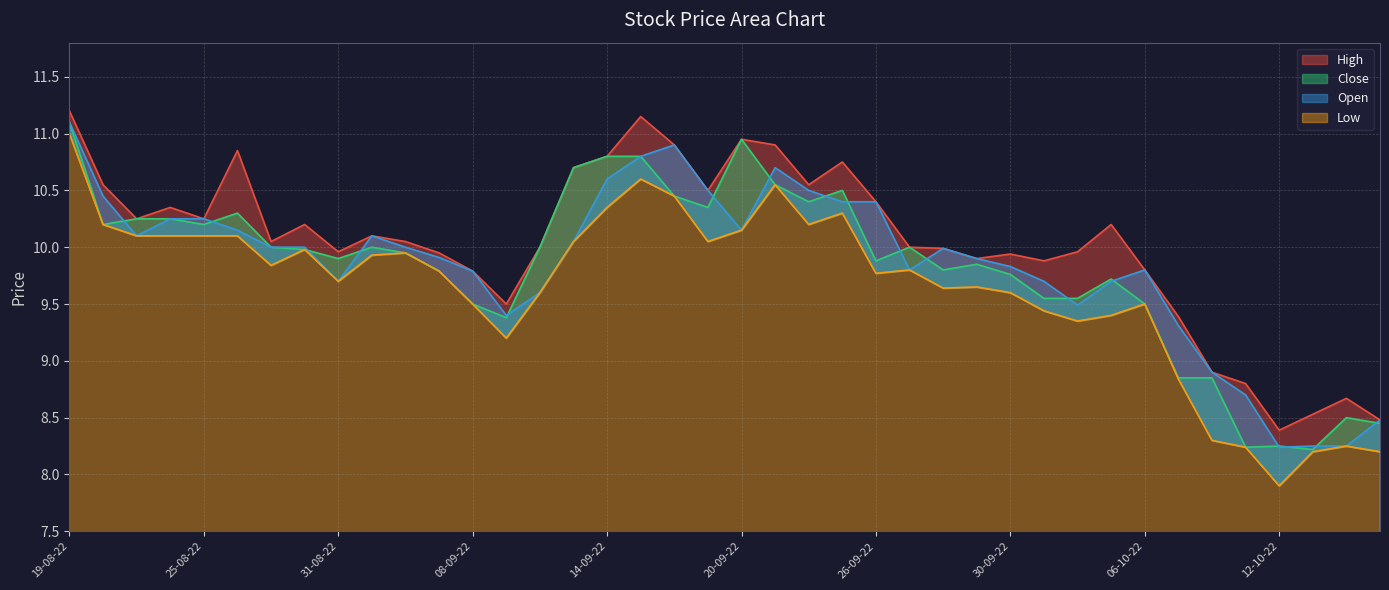

How many interior local valleys does the High series have?

10